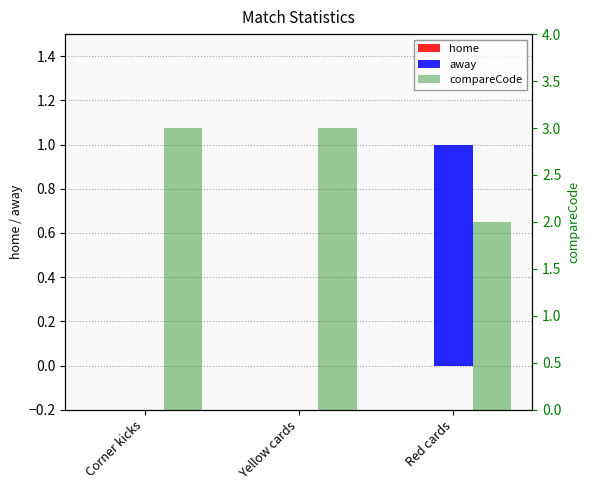

Reading right to left, extract all data points from this chart.

home: 0	0	0
away: 1	0	0
compareCode: 2	3	3